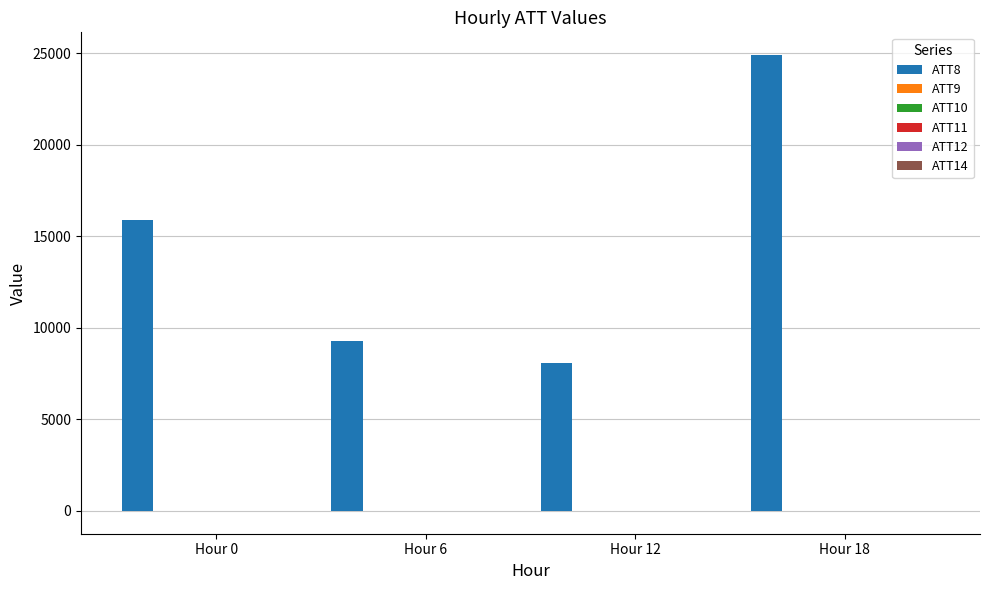

Which category has the highest value across all series?

Hour 18